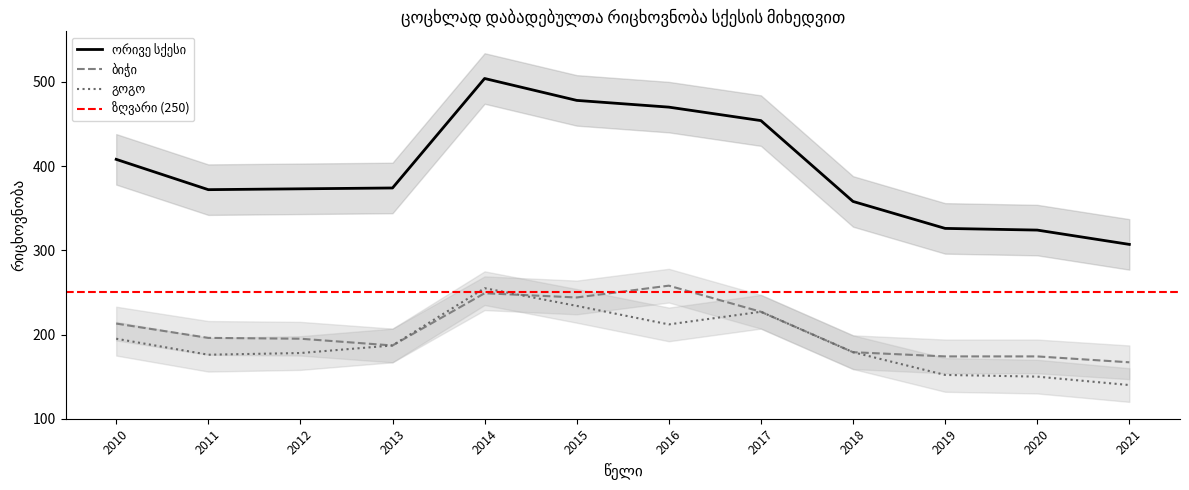

Where is the first local minimum for გოგო?

2011